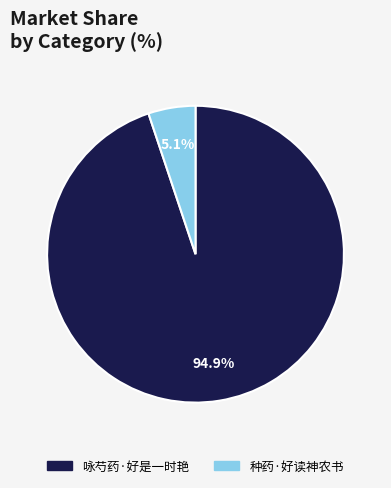

How many segments does this pie chart have?

2